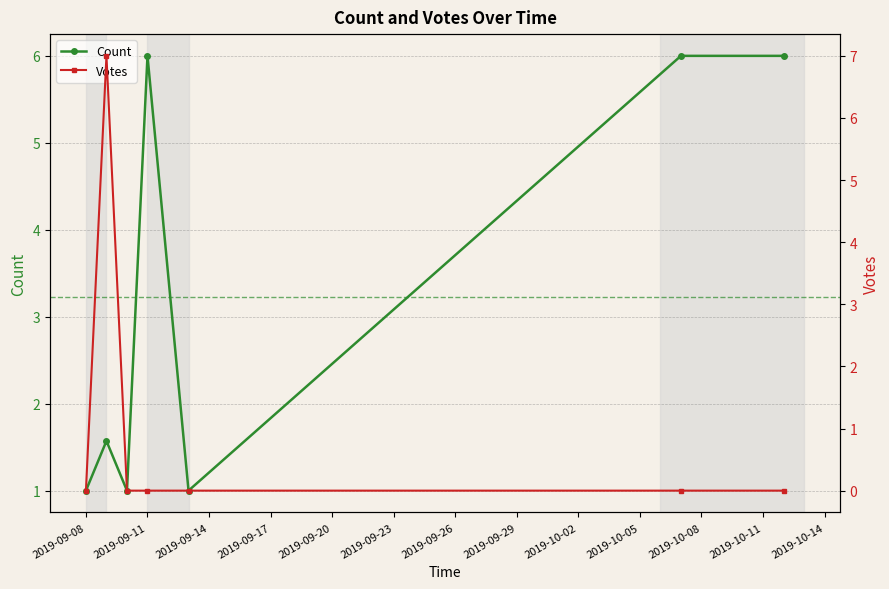

The Count series shows 6.0 at 2019-09-11. True or false?

True